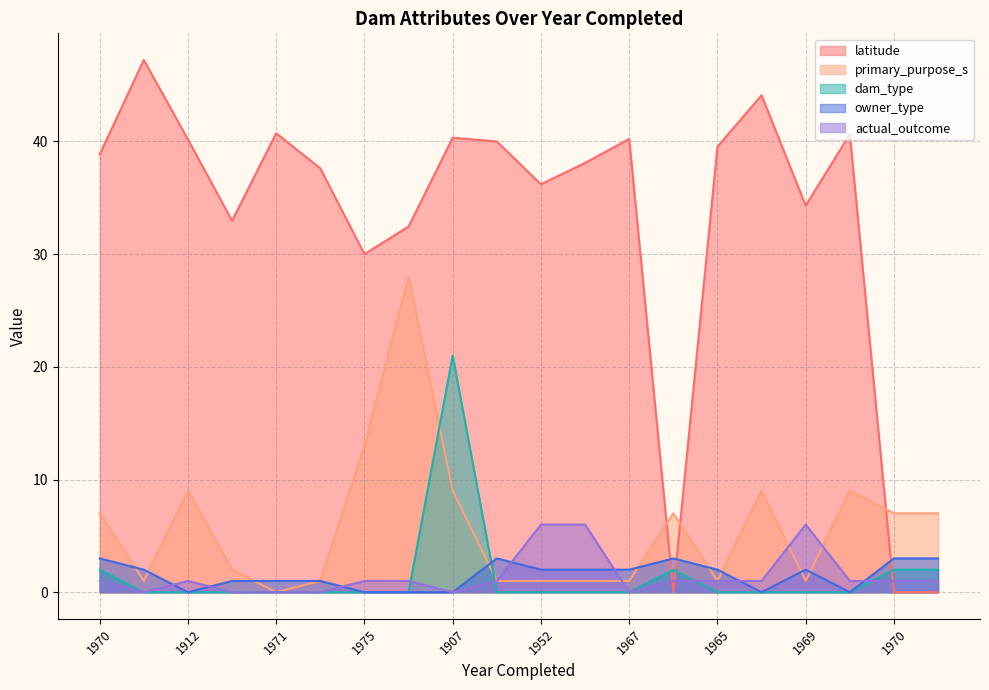

How many lines are shown in the chart?

5